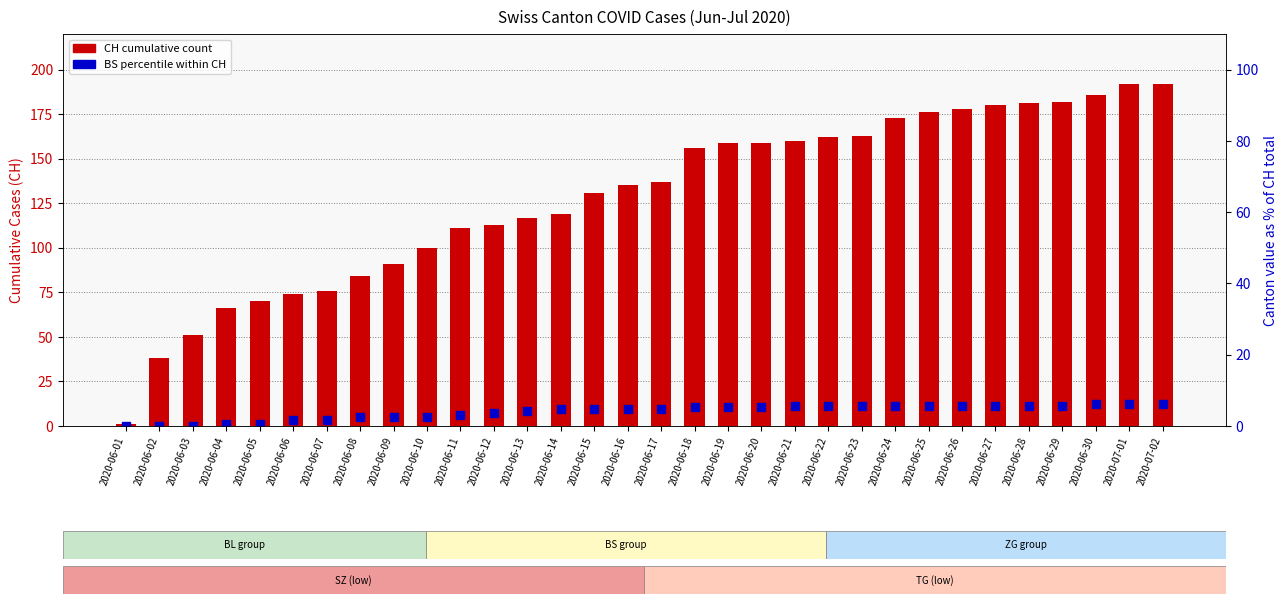

How many values in the CH (total) series are below 137?

16